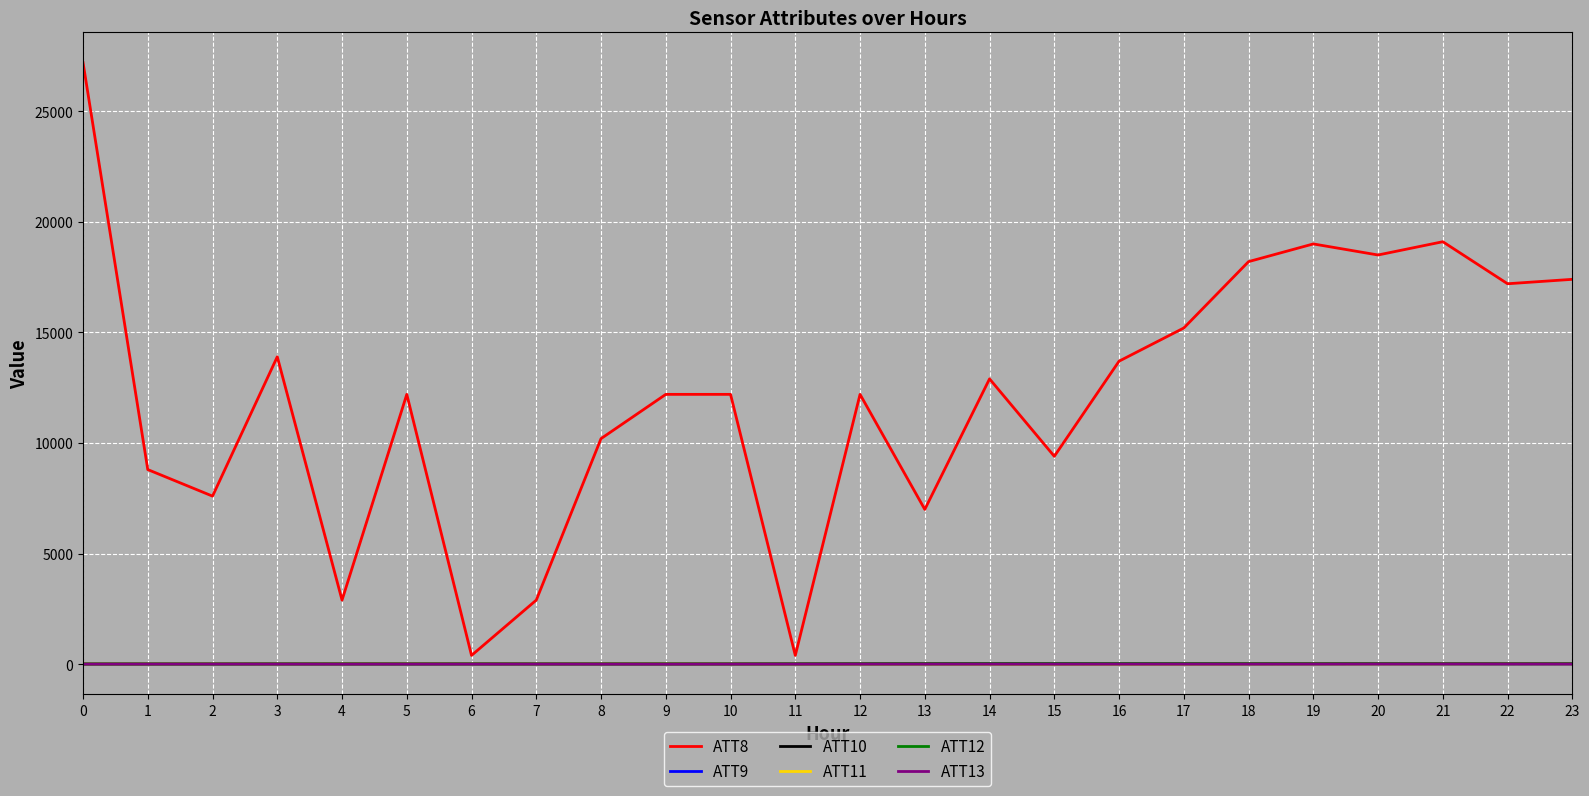

True or false: ATT11 and ATT10 intersect in this chart.

False